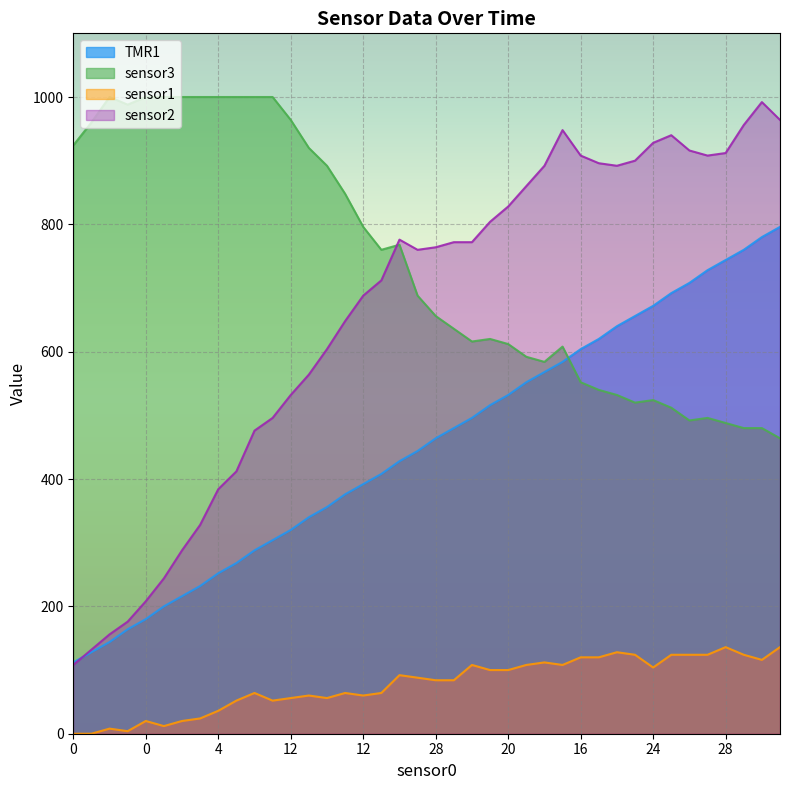

List the labels in order of sensor3 value, largest first.

8, 0, 0, 4, 8, 4, 8, 20, 8, 0, 12, 0, 0, 8, 12, 16, 12, 16, 12, 12, 28, 8, 20, 24, 20, 24, 24, 28, 16, 12, 16, 24, 16, 16, 16, 16, 28, 16, 32, 24